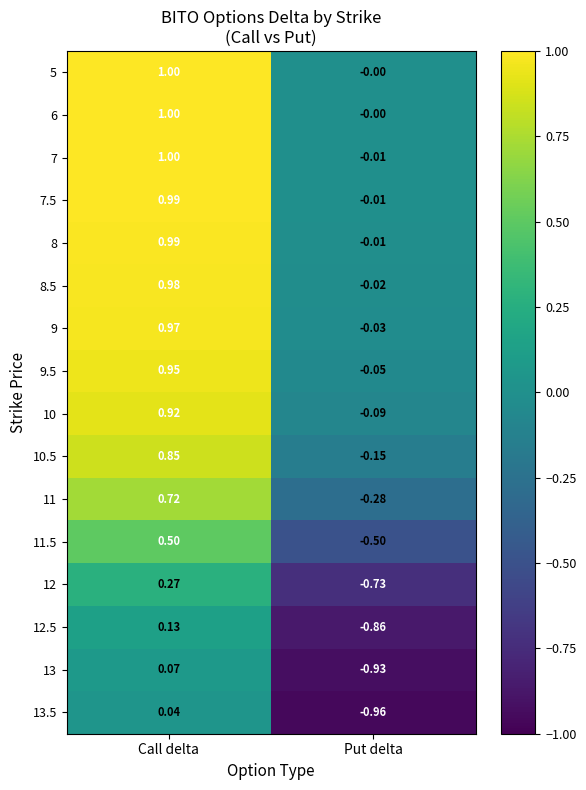

At which category is the sum across all series the highest?

Call delta